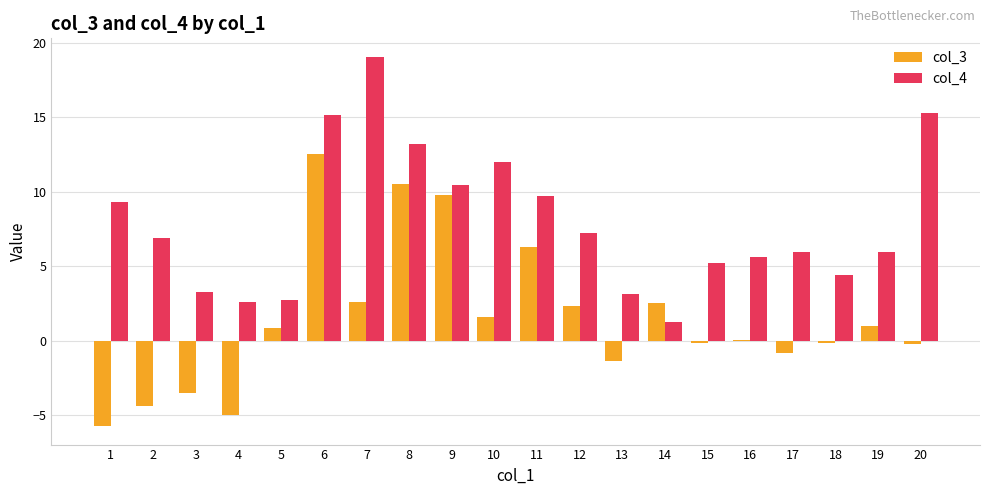

What is the approximate value of col_4 at 17?

5.9